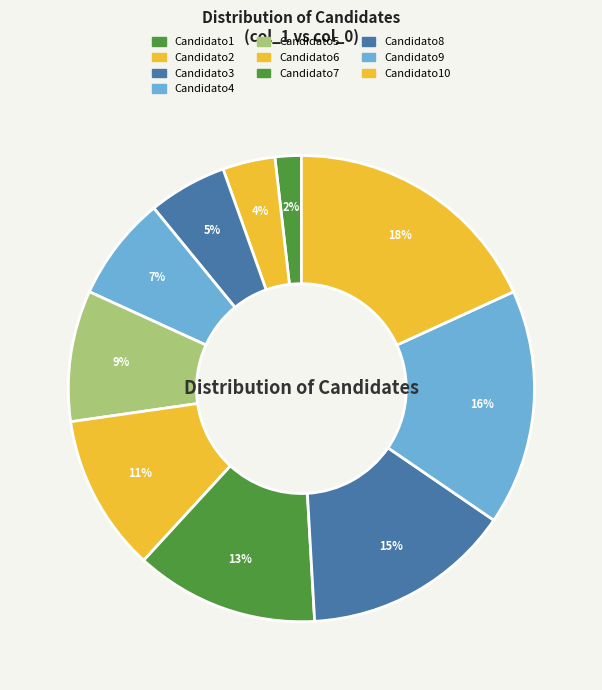

How many segments does this pie chart have?

10